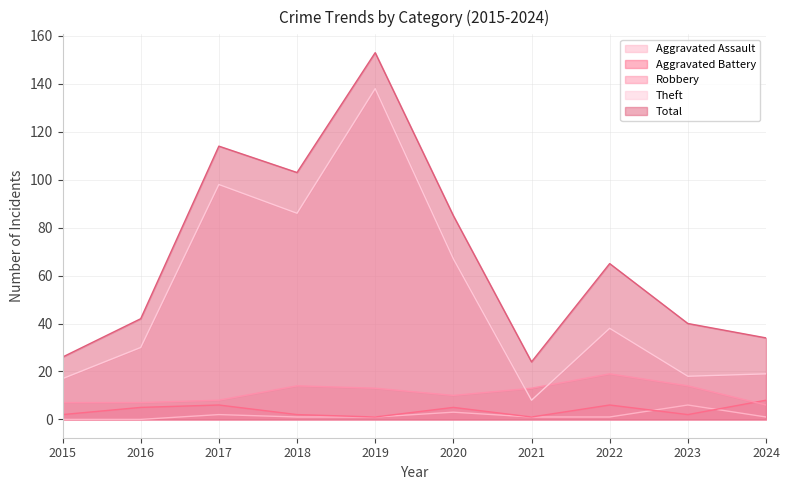

What are all the series names shown in the legend?

Aggravated Assault, Aggravated Battery, Robbery, Theft, Total